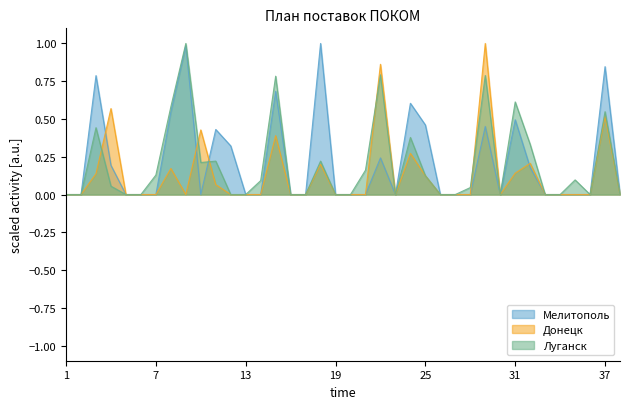

The value of Мелитополь at 6 is -0.4. True or false?

False